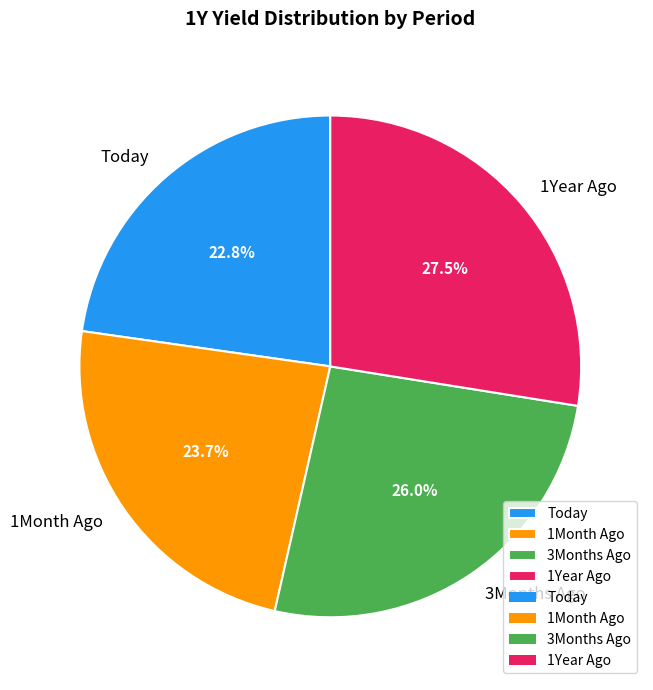

Does Today account for over 50% of the chart?

No